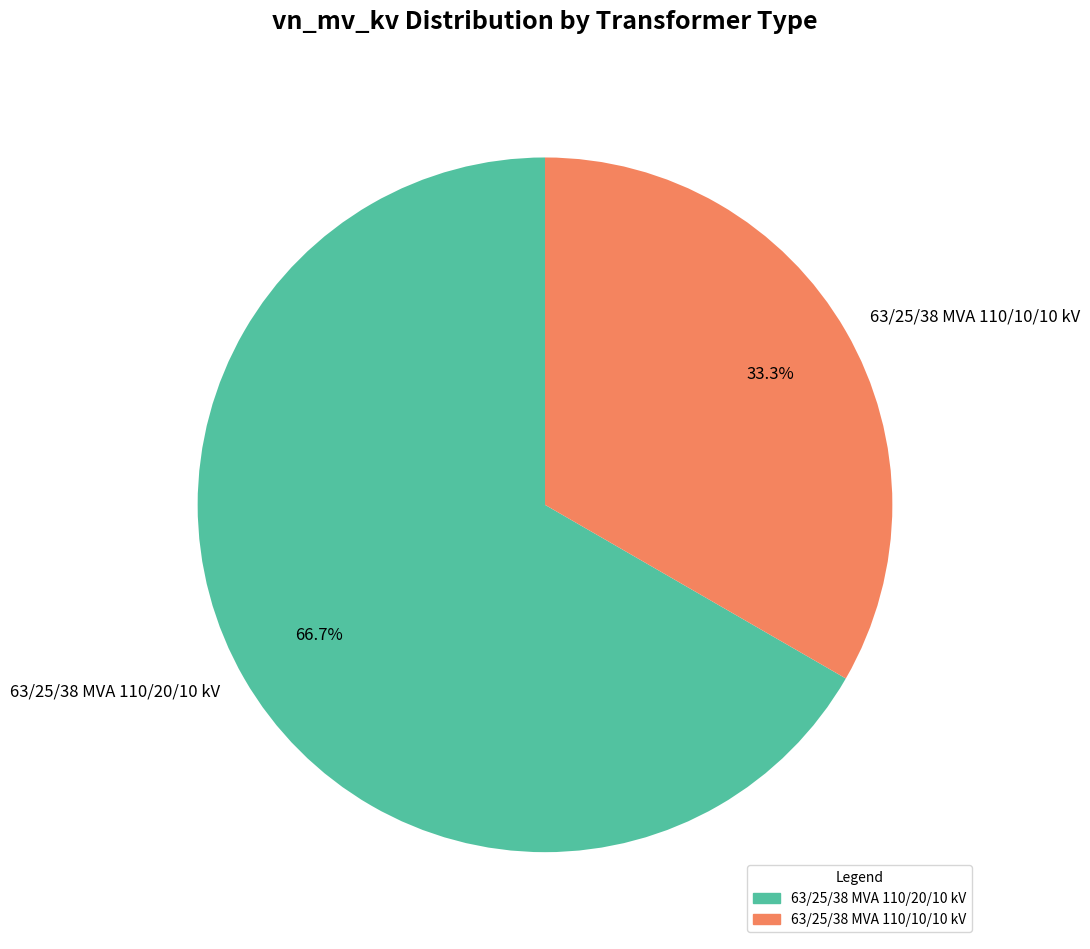

To the nearest percent, what is the average slice percentage?

50%